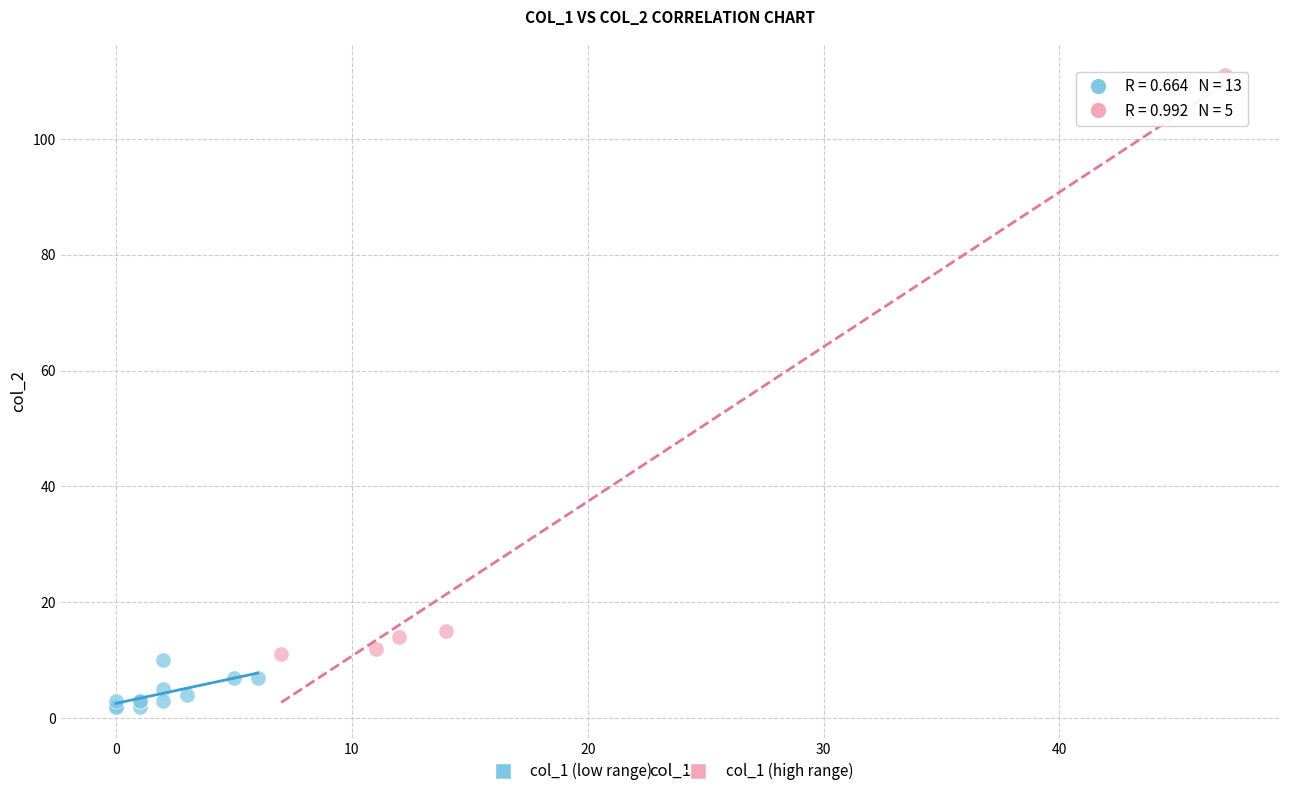

What are all the series names shown in the legend?

col_1 (low range), col_1 (high range)